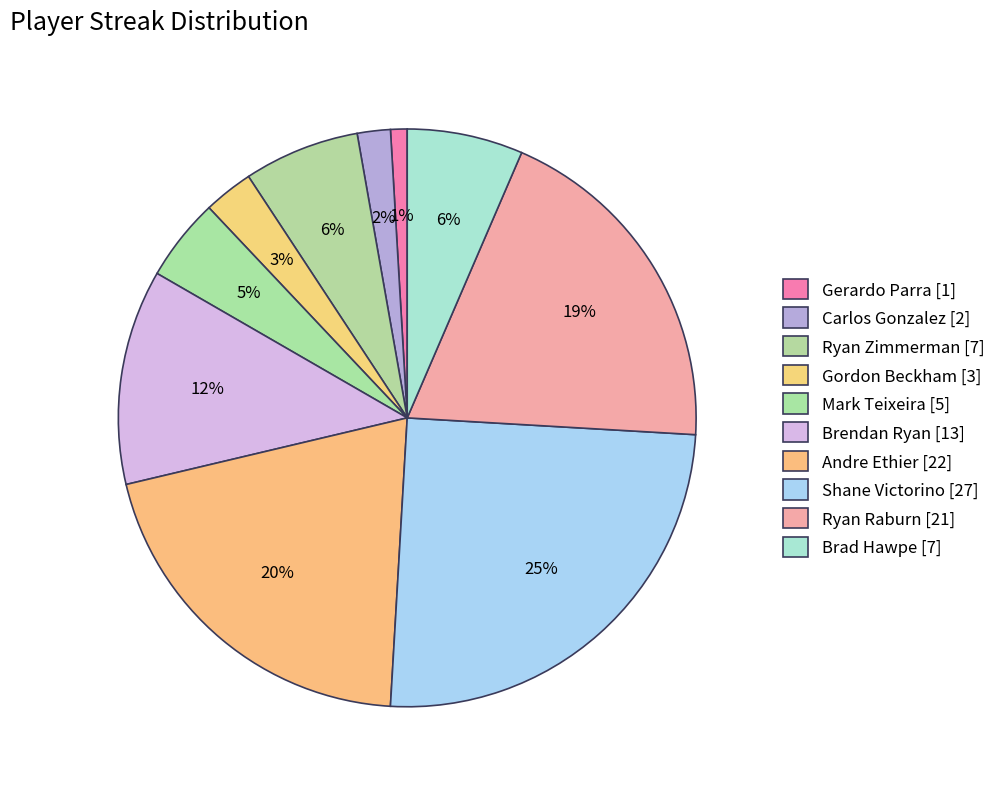

How many segments does this pie chart have?

10